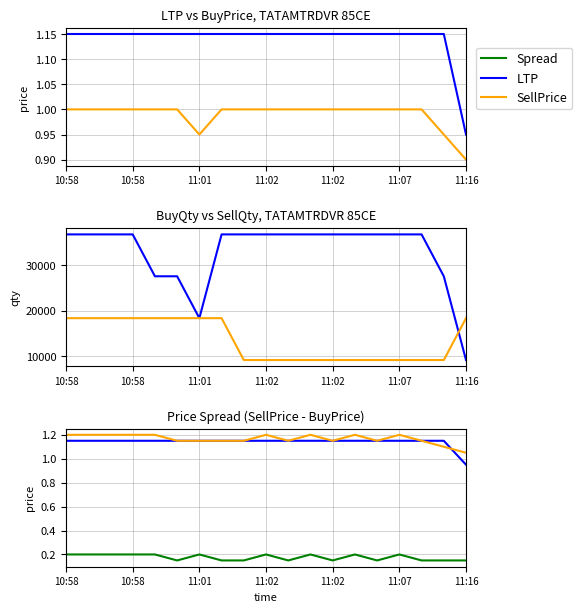

What is the lowest value of the LTP series?

0.9